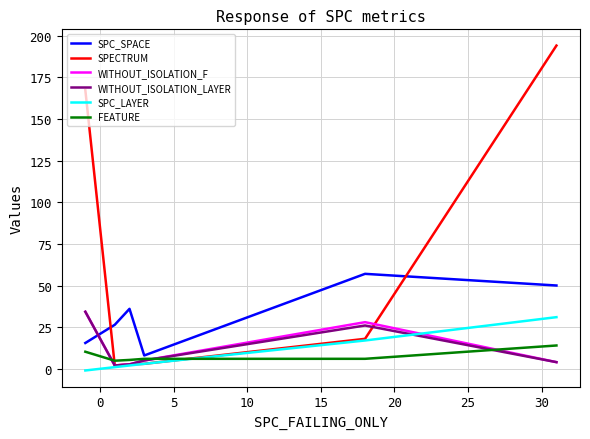

True or false: SPC_LAYER and FEATURE intersect in this chart.

True